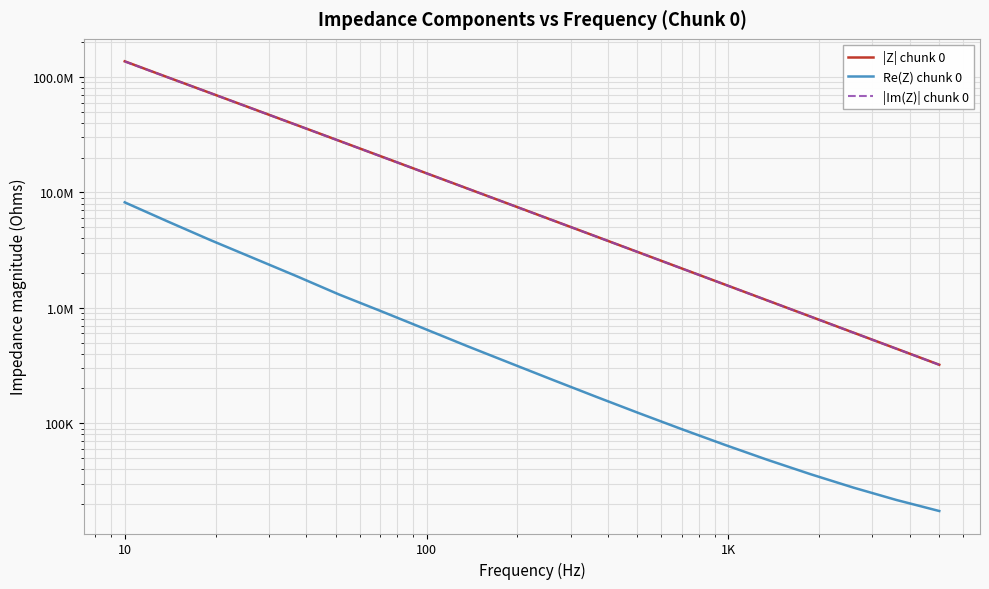

The value of Re(Z) chunk 0 at 100K is 928467.0. True or false?

True